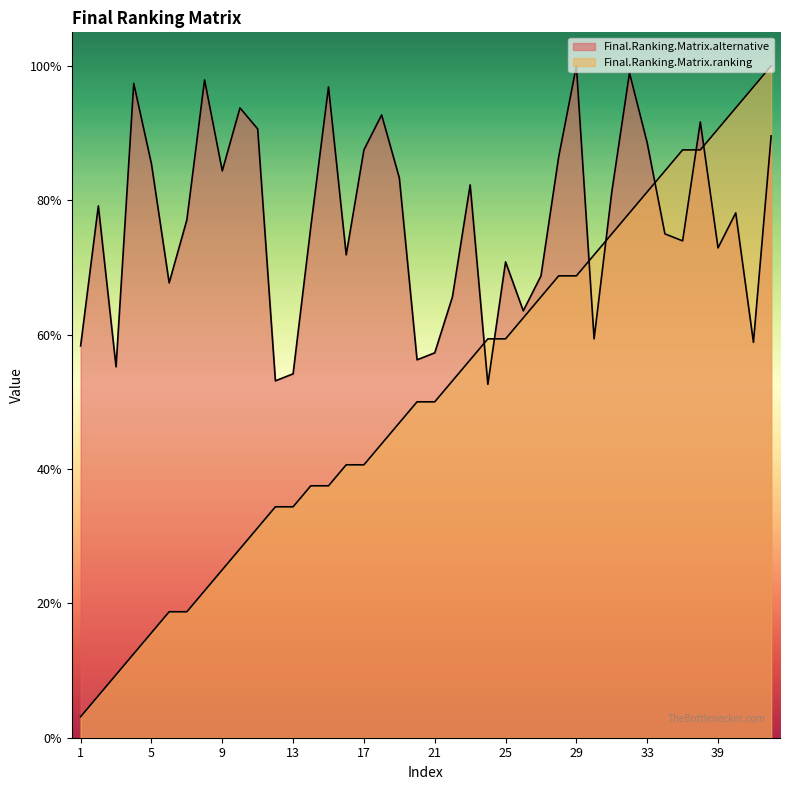

What is the sum of all Final.Ranking.Matrix.alternative values?

3074.5